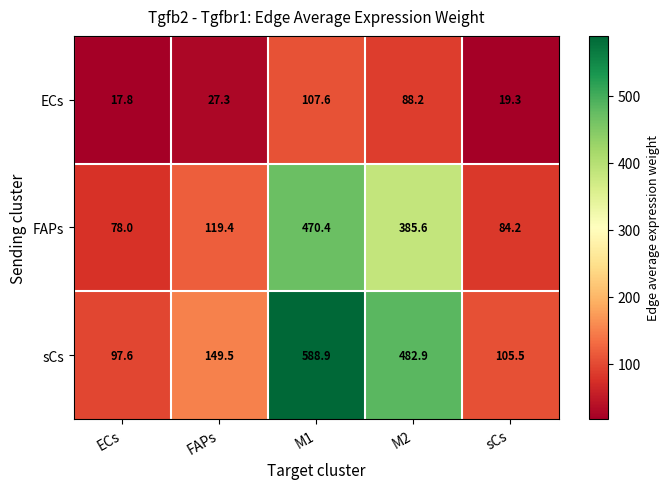

What is the smallest value displayed?

17.8